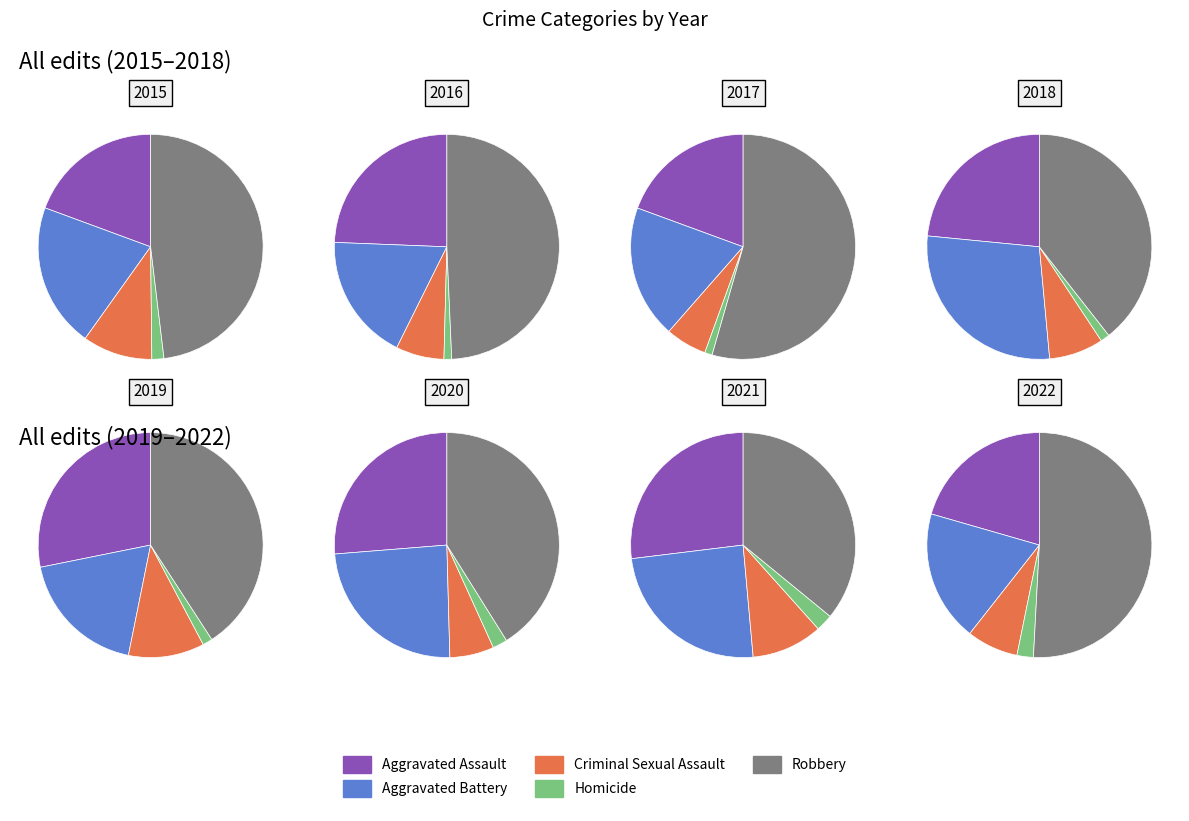

Combined, what portion of the pie is 2020 and 2016?

26.9%